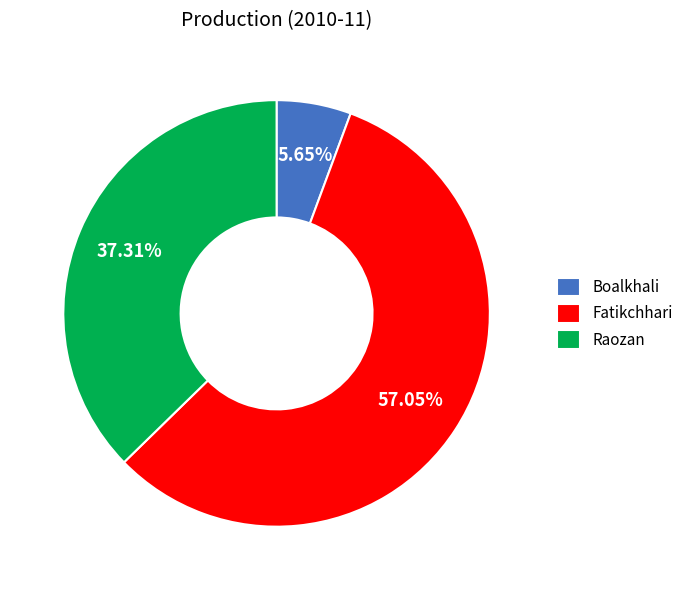

What is the ratio of the value at Boalkhali to the value at Fatikchhari?

0.1